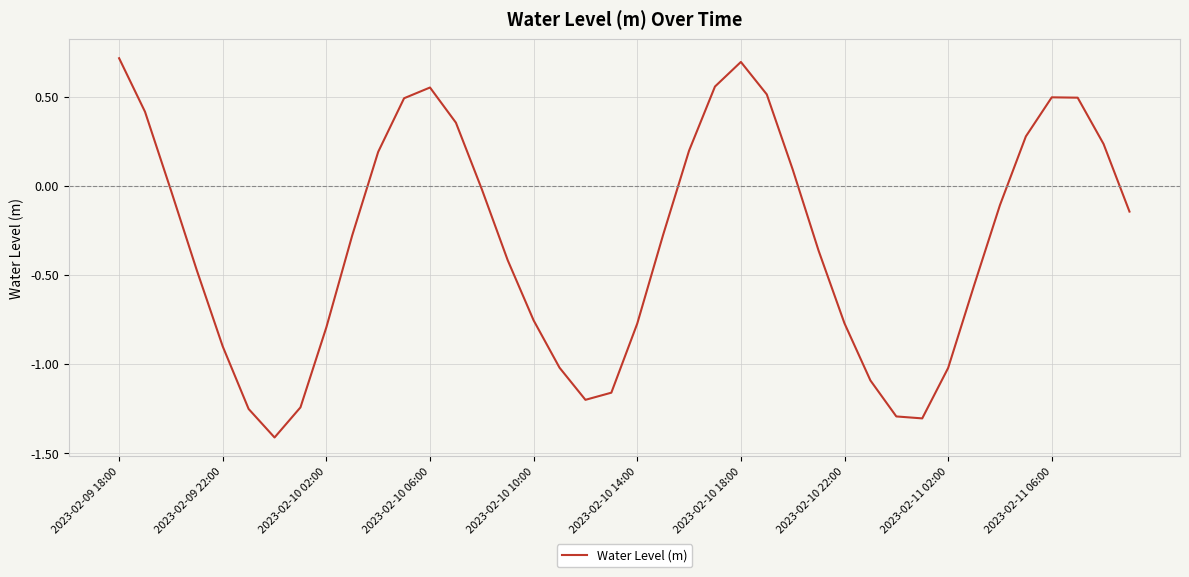

What is the greatest value displayed?

0.7